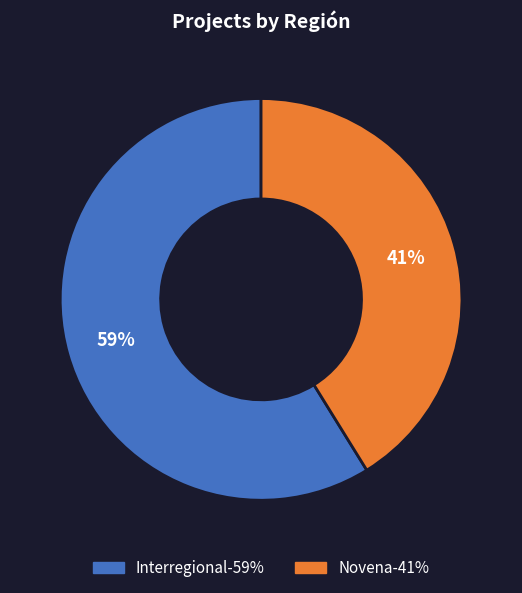

Is there a majority slice in this chart?

Yes